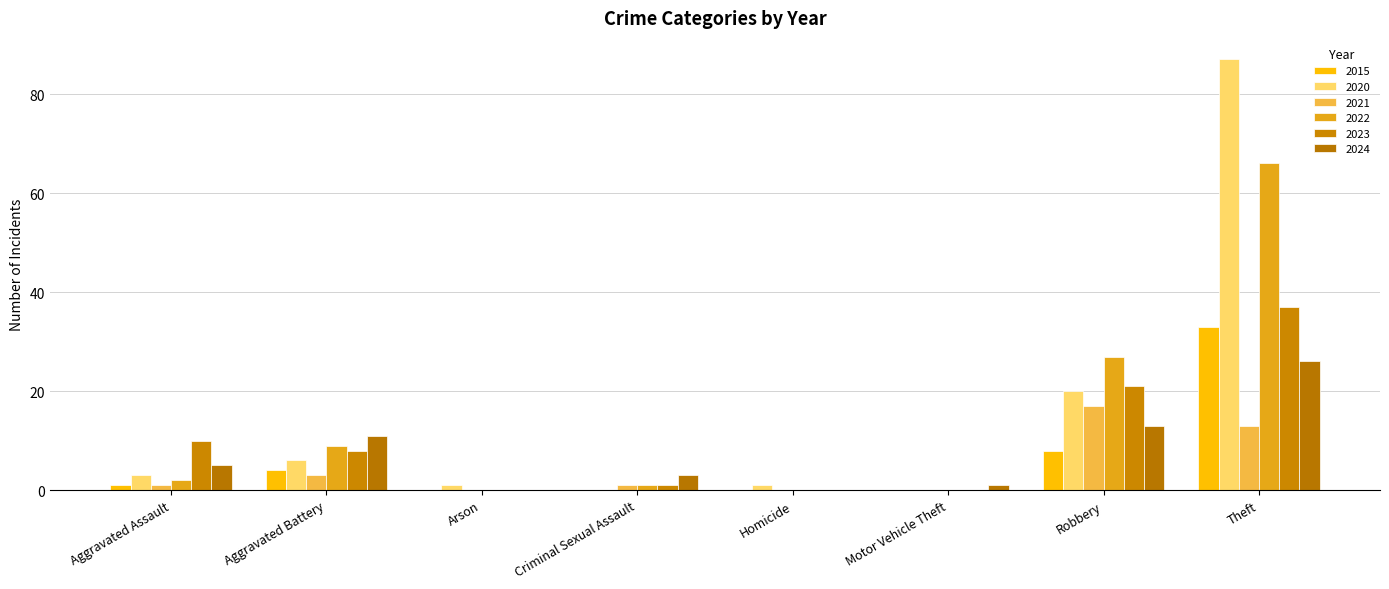

Which series has the widest spread of values?

2020